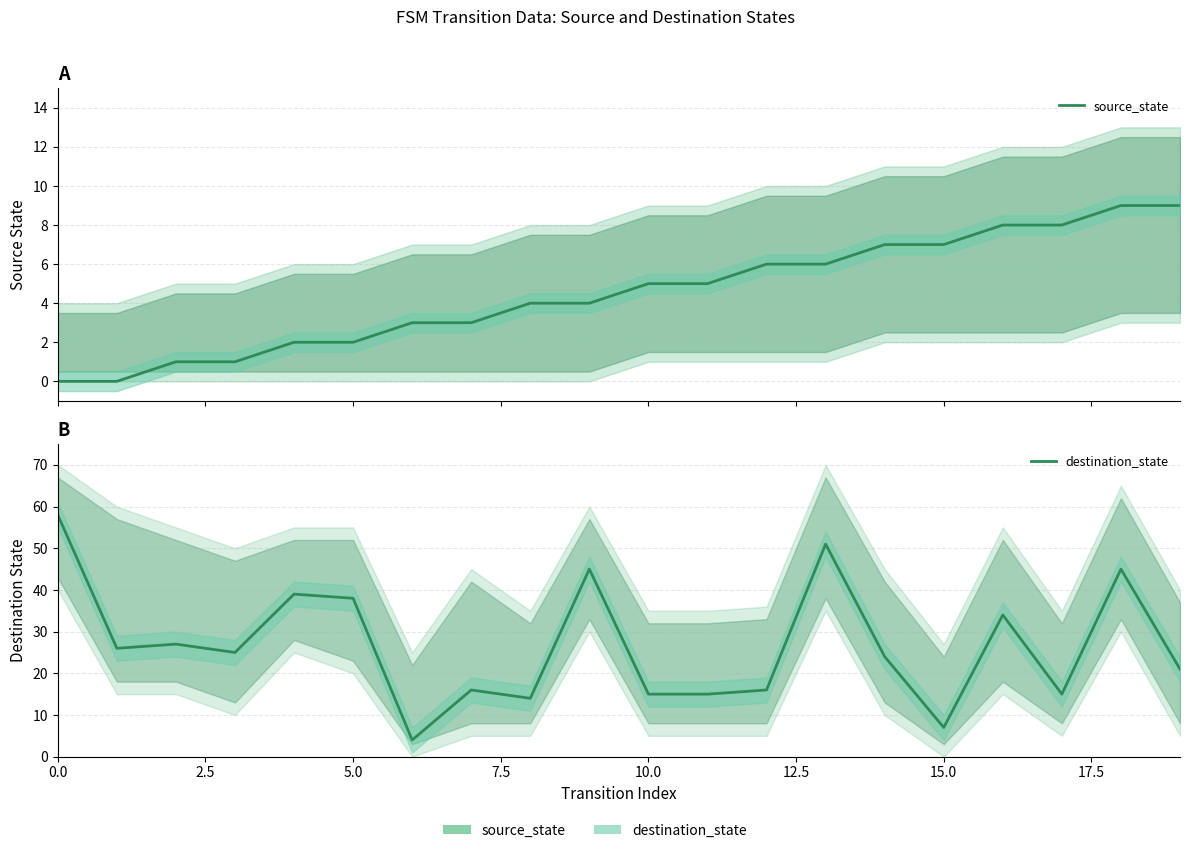

What is the label of the 12th point from the left?

11